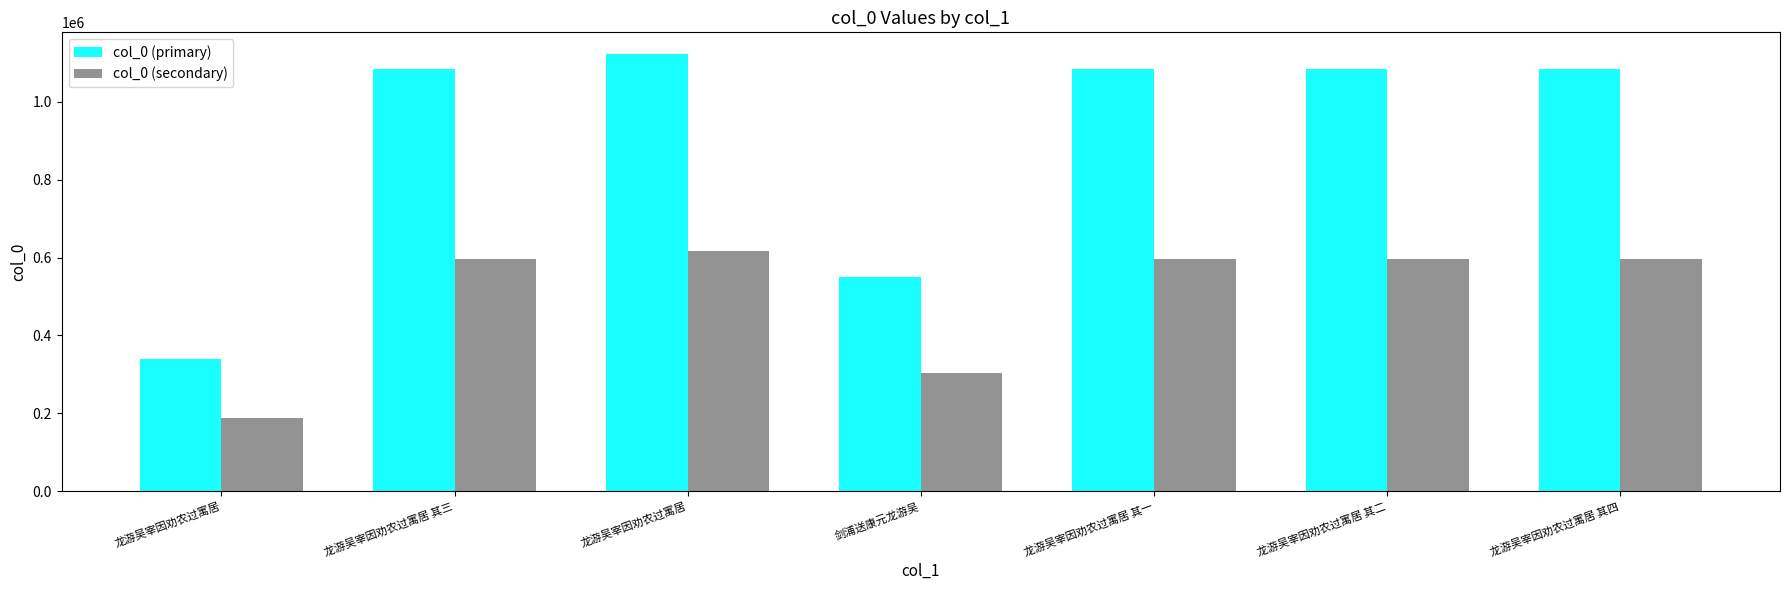

What is the difference between the col_0 (primary) values at 龙游吴宰因劝农过寓居 其四 and 龙游吴宰因劝农过寓居 其二?

2.0